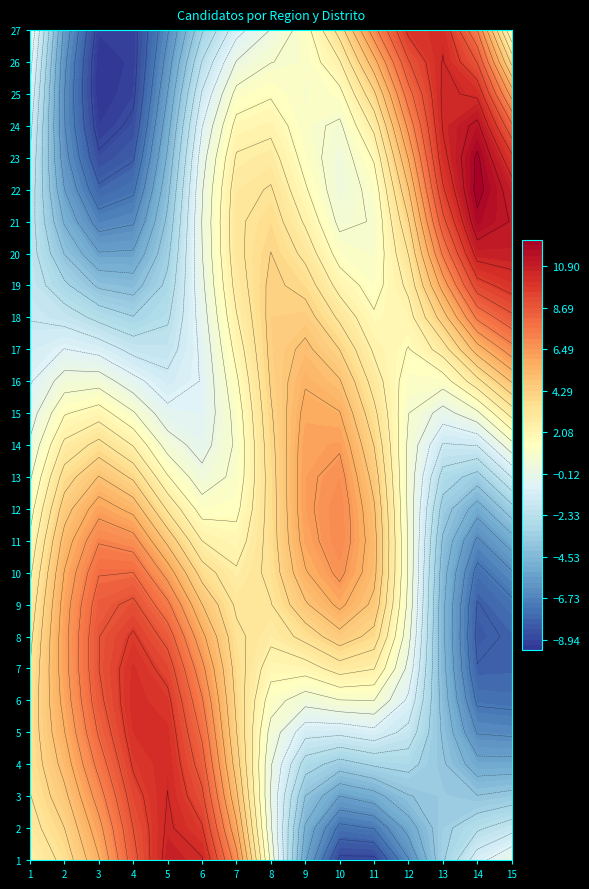

What is the total value across all series at 20?

7